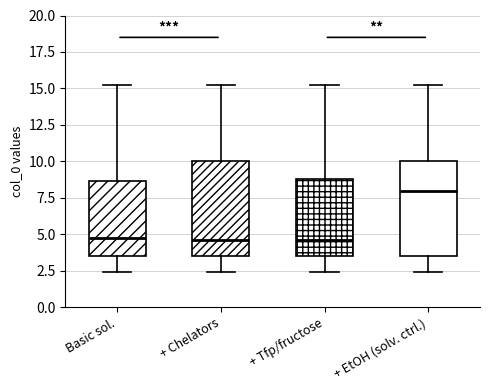

Where does the median line of the box for Basic sol. sit on the y-axis? The values are not printed on the chart, so give them approximately, as read against the axis.

4.5